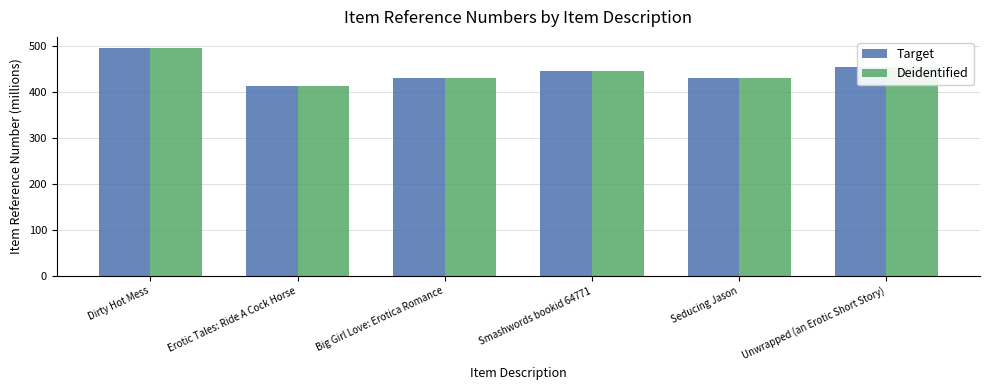

At which category is the sum across all series the highest?

Dirty Hot Mess